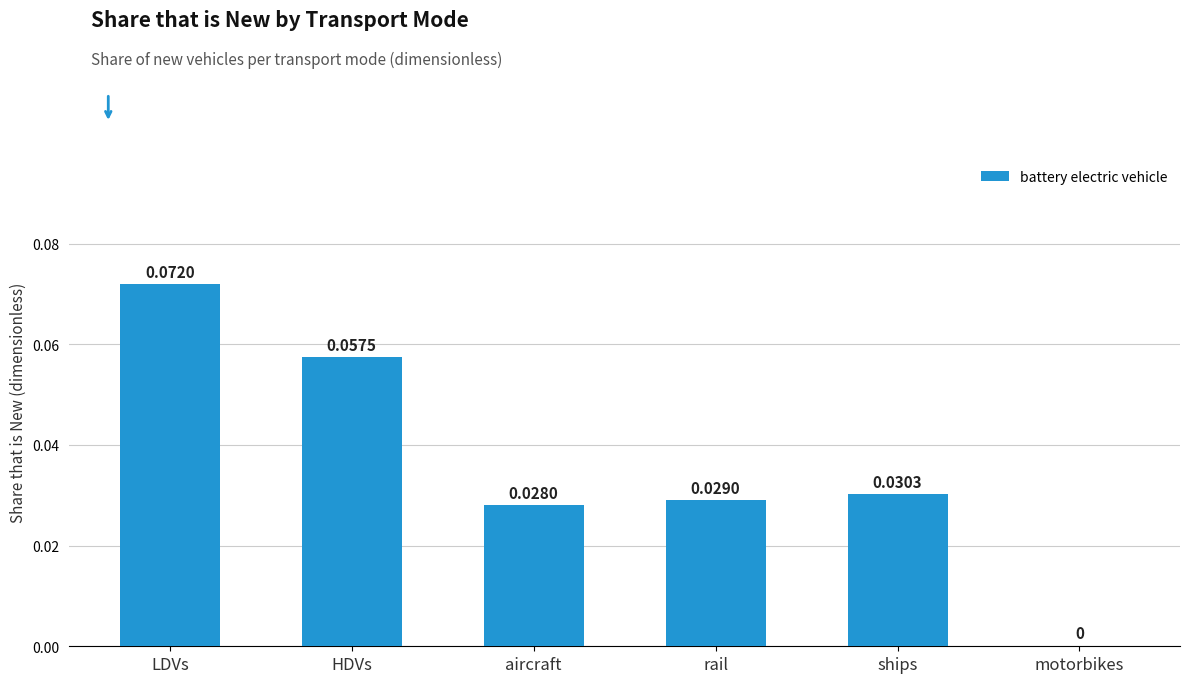

Between ships and motorbikes, which is larger?

ships